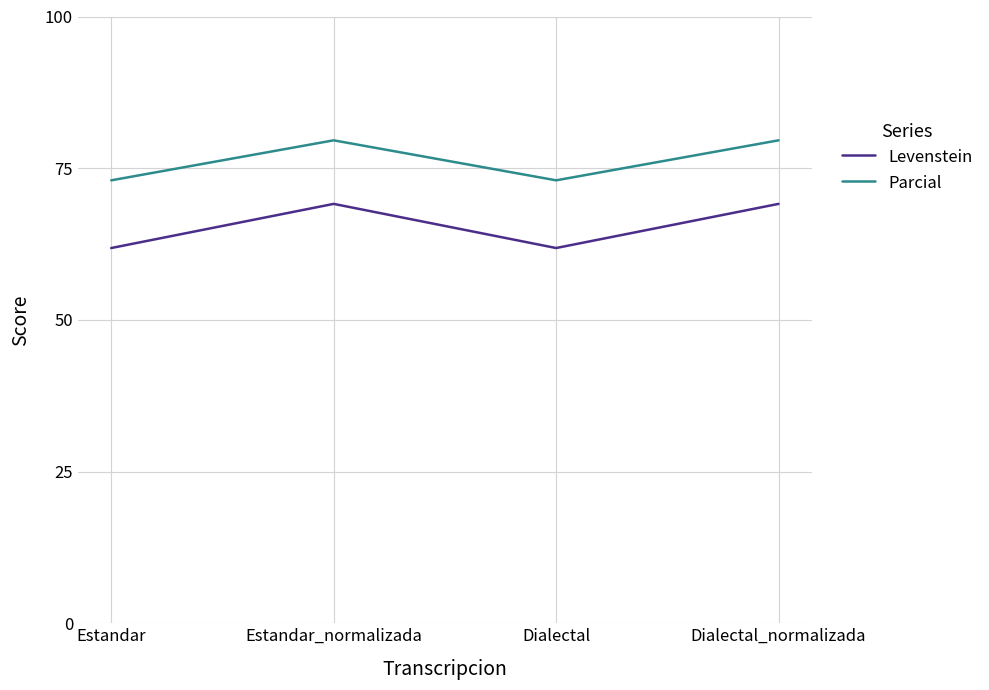

Rank the series at Dialectal from lowest to highest value.

Levenstein, Parcial